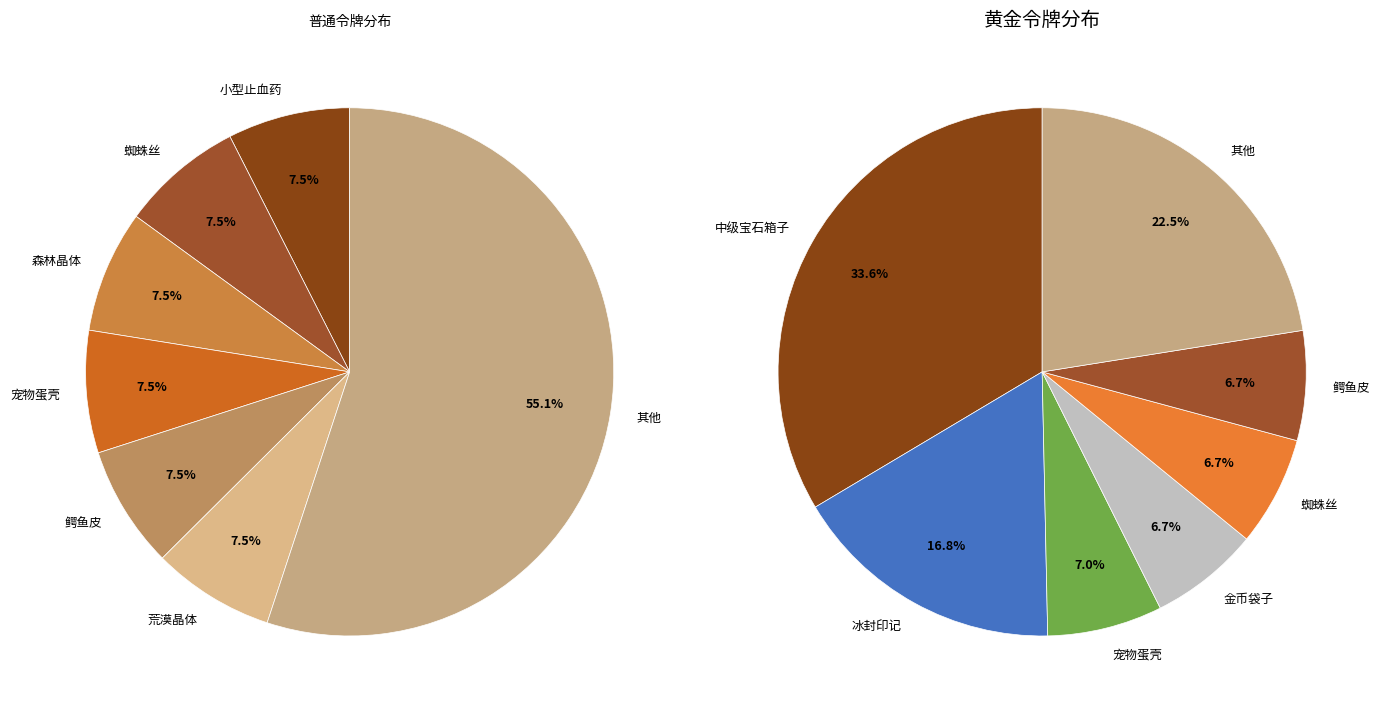

The 宠物经验骨头 slice represents 11% of the pie. True or false?

False